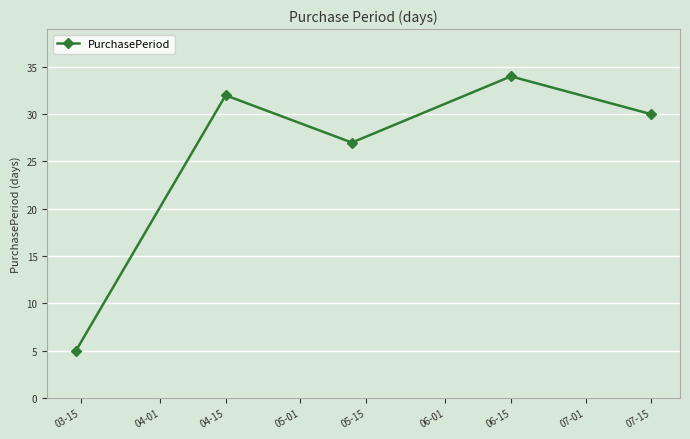

What is the value of the 3rd point from the left?

27